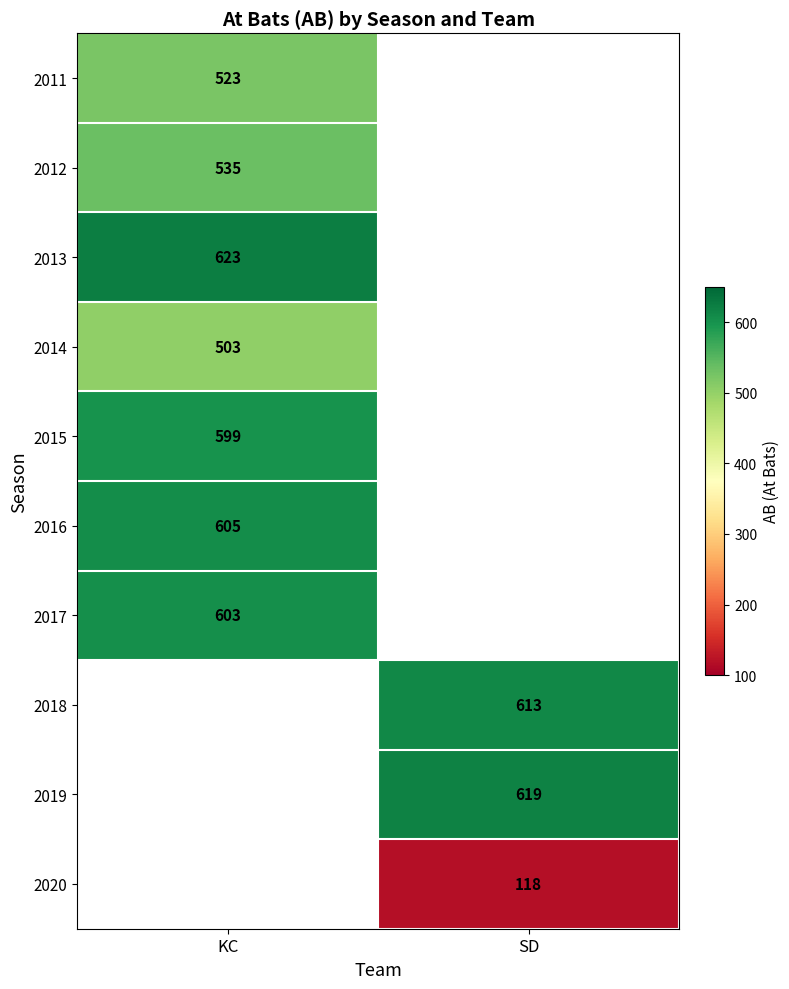

True or false: 2014 has a value of 186 at KC.

False